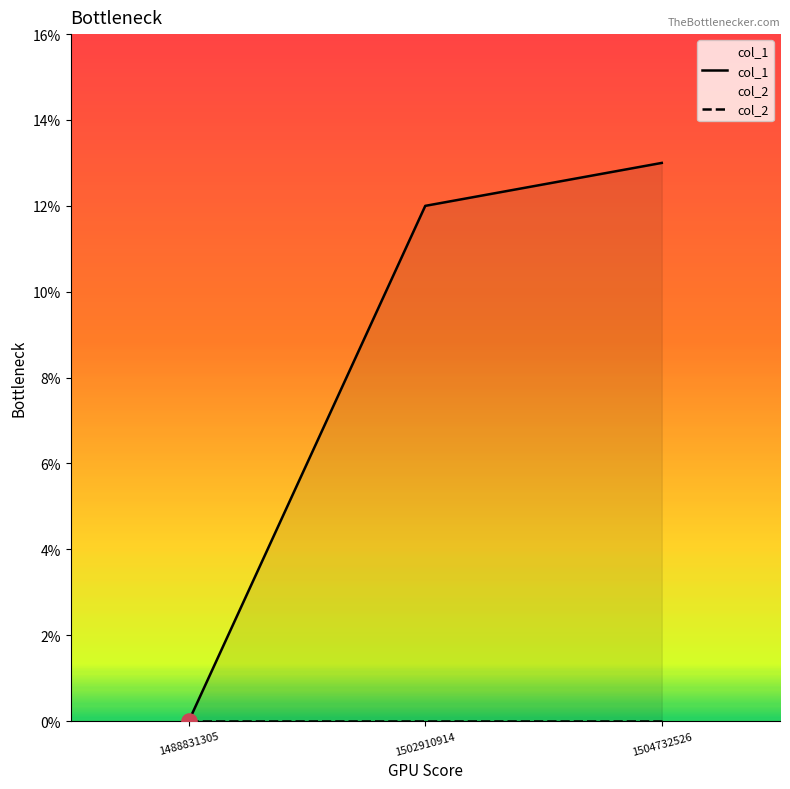

Which series has the widest spread of Y values?

col_1